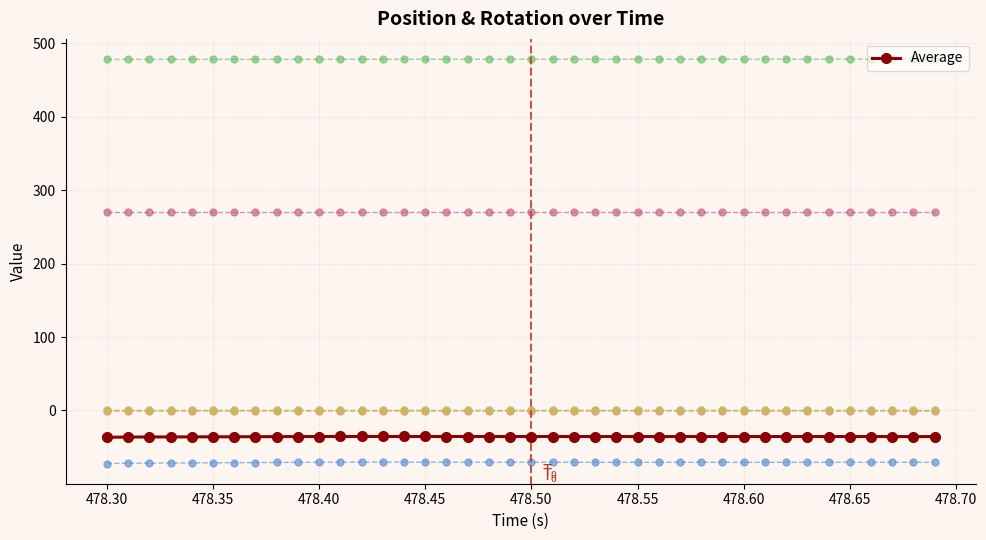

True or false: Average has more than 0 points higher than both neighbors.

True